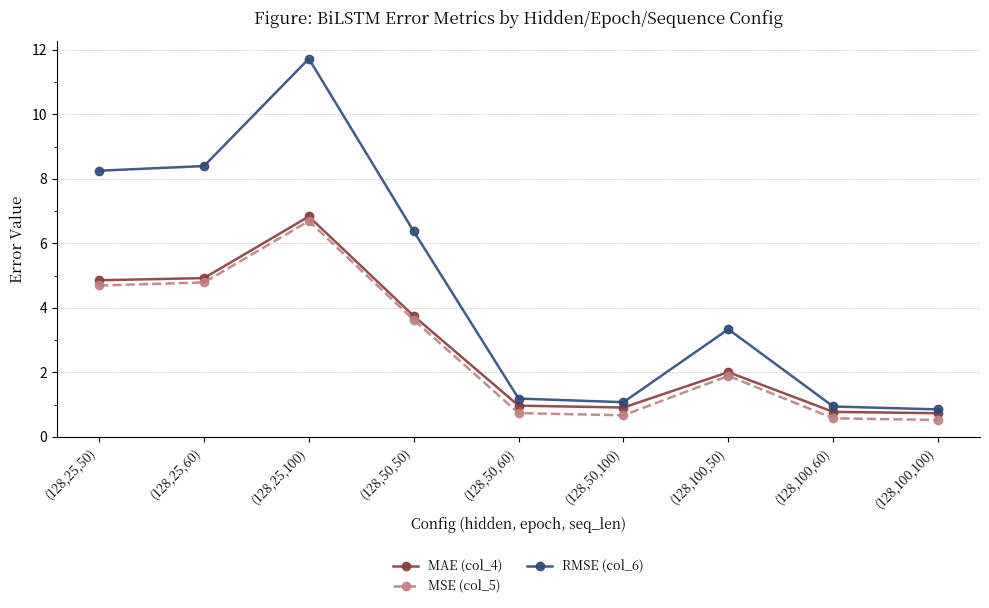

True or false: MAE (col_4) has more than 0 interior local peaks.

True